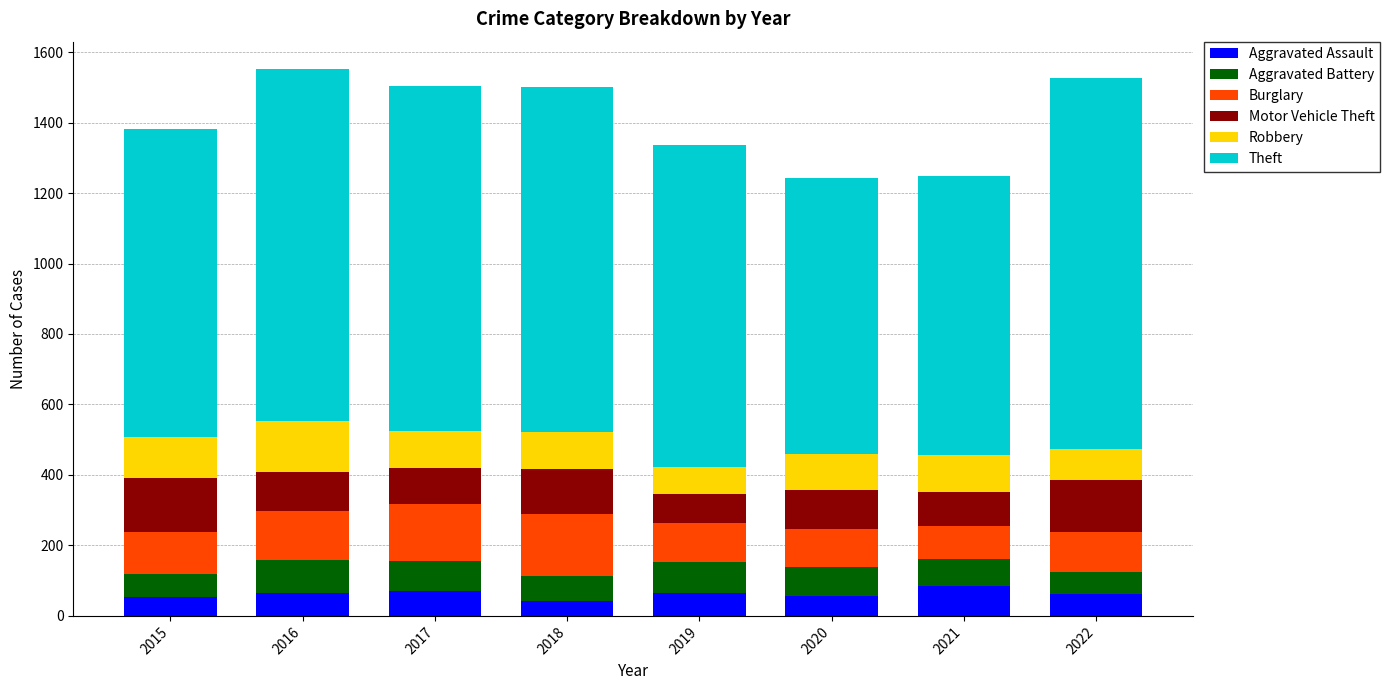

What is the lowest value of the Aggravated Assault series?

43